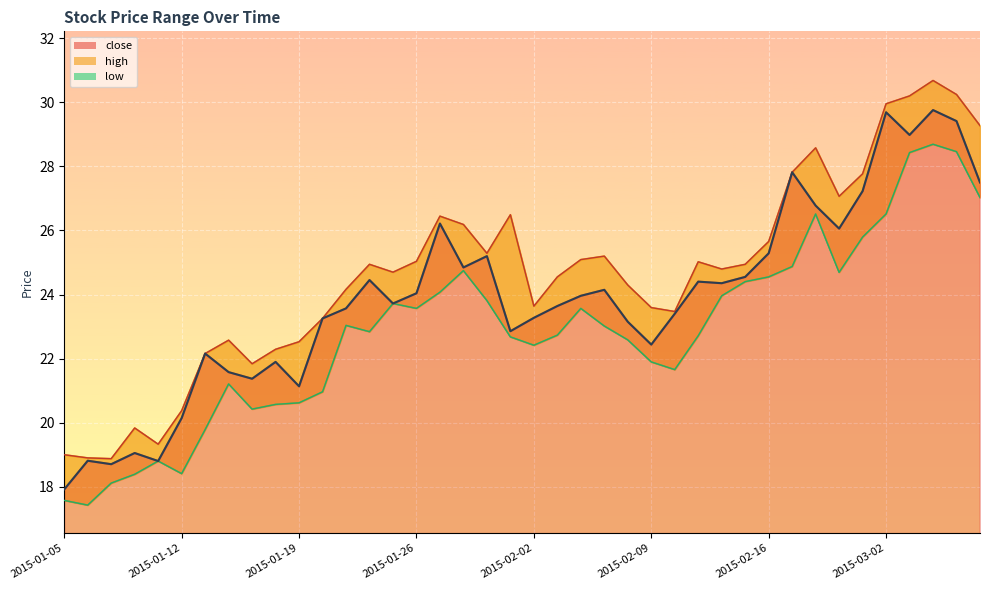

At which label does close first exceed 23?

2015-01-20